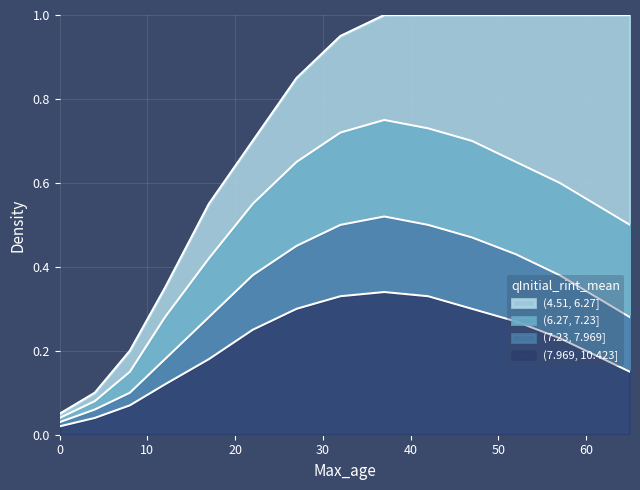

Reading left to right, list all the values displayed in this chart.

(4.51, 6.27]: 0.1	0.1	0.2	0.3	0.6	0.7	0.8	0.9	1.0	1.0	1.0	1.0	1.0	1.0	1.0
(6.27, 7.23]: 0.0	0.1	0.1	0.3	0.4	0.6	0.7	0.7	0.8	0.7	0.7	0.7	0.6	0.6	0.5
(7.23, 7.969]: 0.0	0.1	0.1	0.2	0.3	0.4	0.5	0.5	0.5	0.5	0.5	0.4	0.4	0.3	0.3
(7.969, 10.423]: 0.0	0.0	0.1	0.1	0.2	0.2	0.3	0.3	0.3	0.3	0.3	0.3	0.2	0.2	0.1